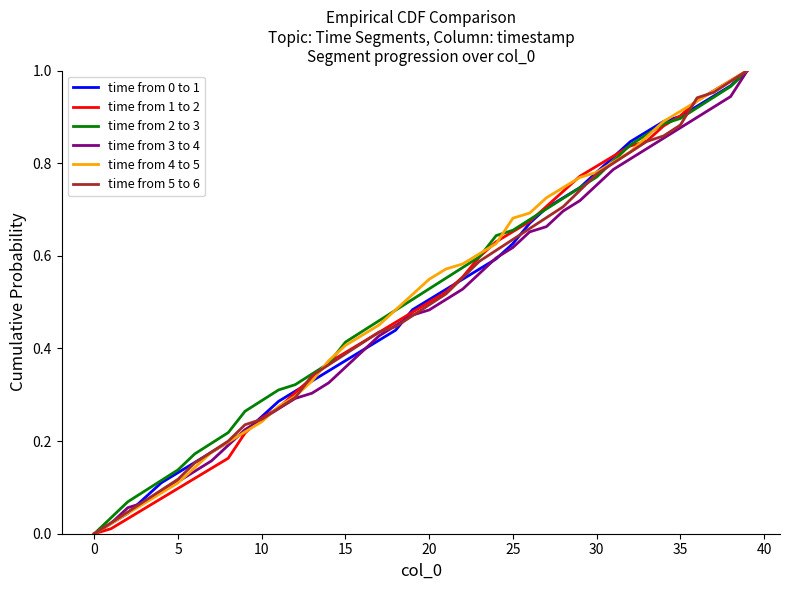

Reading right to left, transcribe all the data shown in this chart.

time from 0 to 1: 1.0	1.0	0.9	0.9	0.9	0.9	0.9	0.8	0.8	0.8	0.7	0.7	0.7	0.7	0.6	0.6	0.6	0.5	0.5	0.5	0.5	0.4	0.4	0.4	0.4	0.4	0.3	0.3	0.3	0.3	0.2	0.2	0.2	0.2	0.1	0.1	0.1	0.0	0.0	0.0
time from 1 to 2: 1.0	1.0	1.0	0.9	0.9	0.9	0.8	0.8	0.8	0.8	0.8	0.7	0.7	0.7	0.7	0.6	0.6	0.6	0.5	0.5	0.5	0.5	0.4	0.4	0.4	0.4	0.3	0.3	0.3	0.2	0.2	0.2	0.1	0.1	0.1	0.1	0.1	0.0	0.0	0.0
time from 2 to 3: 1.0	1.0	0.9	0.9	0.9	0.9	0.9	0.8	0.8	0.8	0.7	0.7	0.7	0.7	0.7	0.6	0.6	0.6	0.6	0.5	0.5	0.5	0.5	0.4	0.4	0.4	0.3	0.3	0.3	0.3	0.3	0.2	0.2	0.2	0.1	0.1	0.1	0.1	0.0	0.0
time from 3 to 4: 1.0	0.9	0.9	0.9	0.9	0.9	0.8	0.8	0.8	0.8	0.7	0.7	0.7	0.7	0.6	0.6	0.6	0.5	0.5	0.5	0.5	0.4	0.4	0.4	0.4	0.3	0.3	0.3	0.3	0.2	0.2	0.2	0.2	0.1	0.1	0.1	0.1	0.1	0.0	0.0
time from 4 to 5: 1.0	1.0	1.0	0.9	0.9	0.9	0.9	0.8	0.8	0.8	0.8	0.7	0.7	0.7	0.7	0.6	0.6	0.6	0.6	0.5	0.5	0.5	0.5	0.4	0.4	0.4	0.3	0.3	0.3	0.2	0.2	0.2	0.2	0.1	0.1	0.1	0.1	0.0	0.0	0.0
time from 5 to 6: 1.0	1.0	1.0	0.9	0.9	0.9	0.8	0.8	0.8	0.8	0.7	0.7	0.7	0.7	0.6	0.6	0.6	0.6	0.5	0.5	0.5	0.4	0.4	0.4	0.4	0.4	0.3	0.3	0.3	0.2	0.2	0.2	0.2	0.2	0.1	0.1	0.1	0.0	0.0	0.0